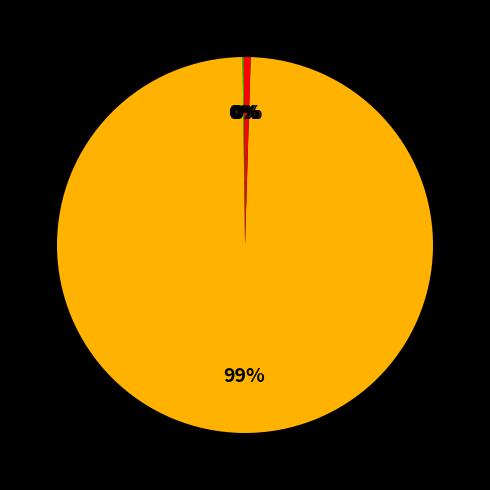

To the nearest percent, what is the difference between the largest and smallest slice percentages?

99%